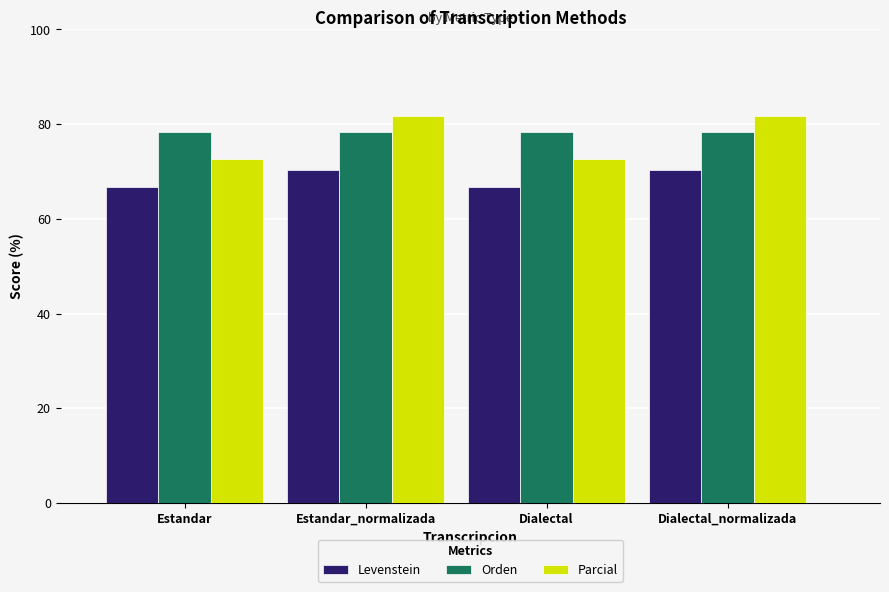

What value does the Parcial series have at Dialectal_normalizada?

81.6